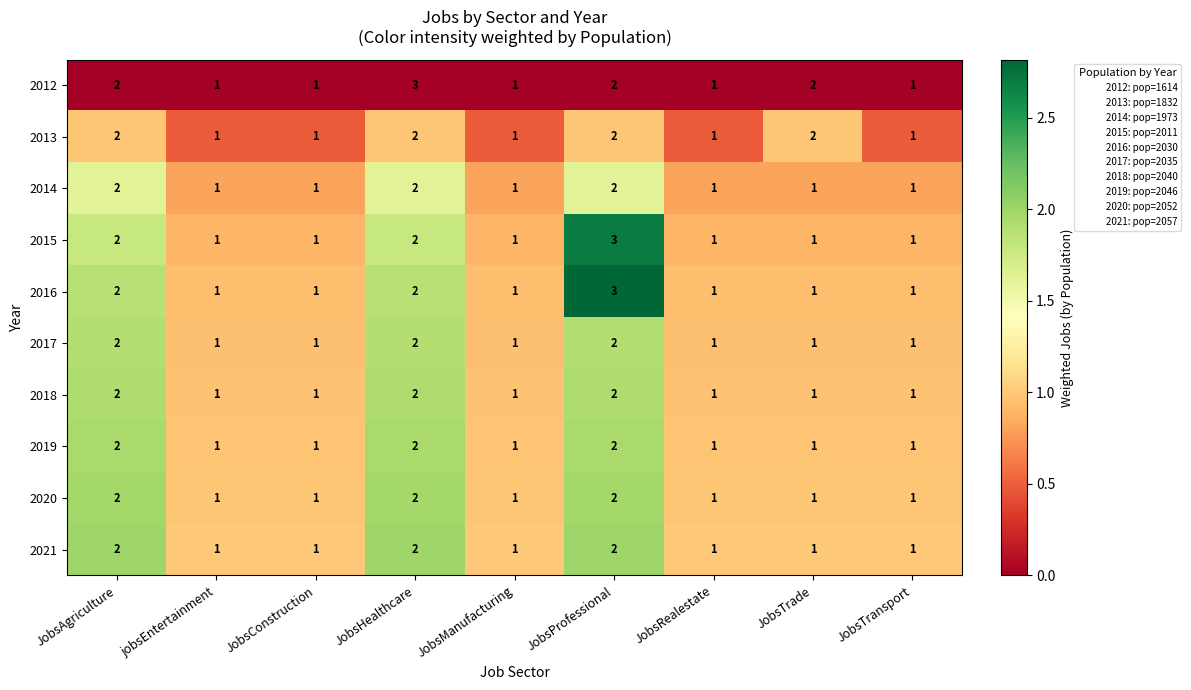

Which series has the largest total across all categories?

2012